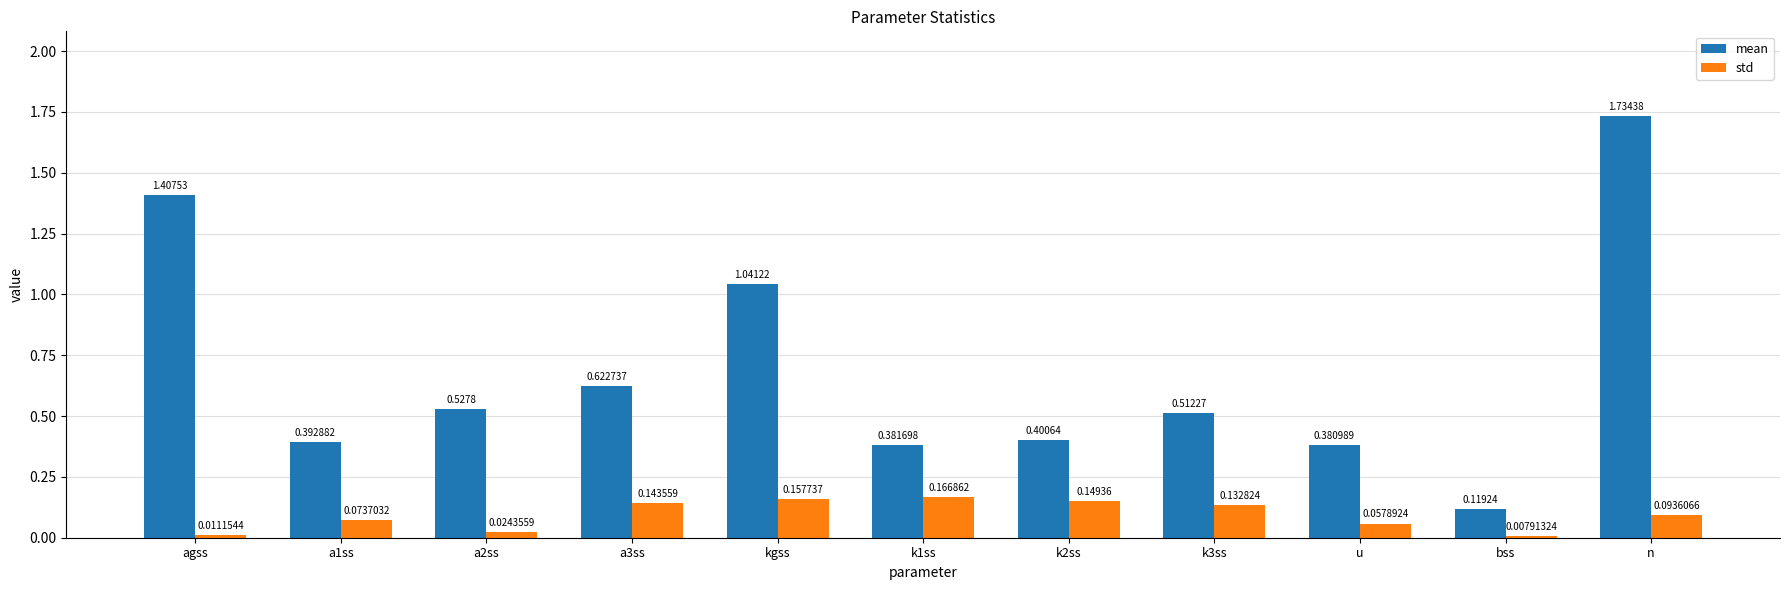

Rank the series by their maximum value, from highest to lowest.

mean, std